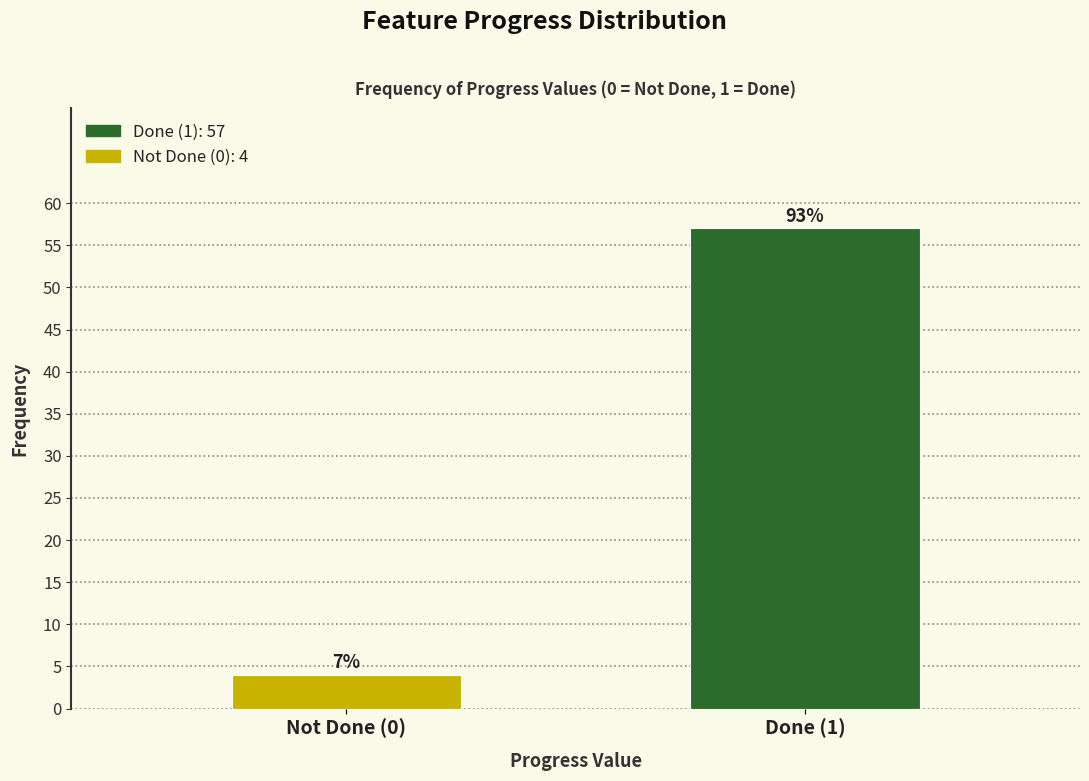

How many bars are there in total?

2